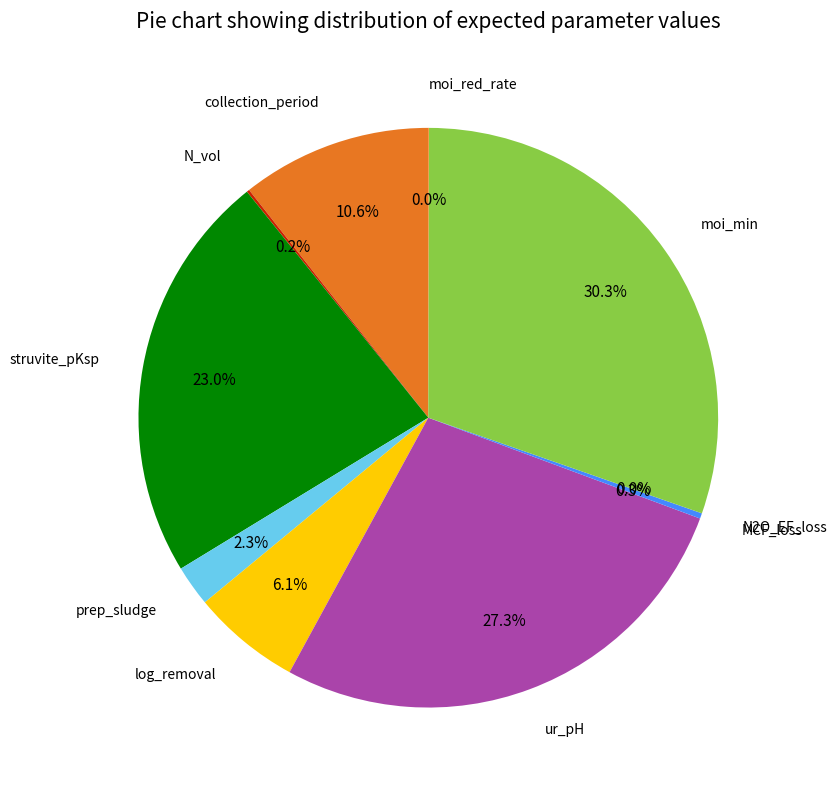

True or false: MCF_loss accounts for 7% of the total.

False